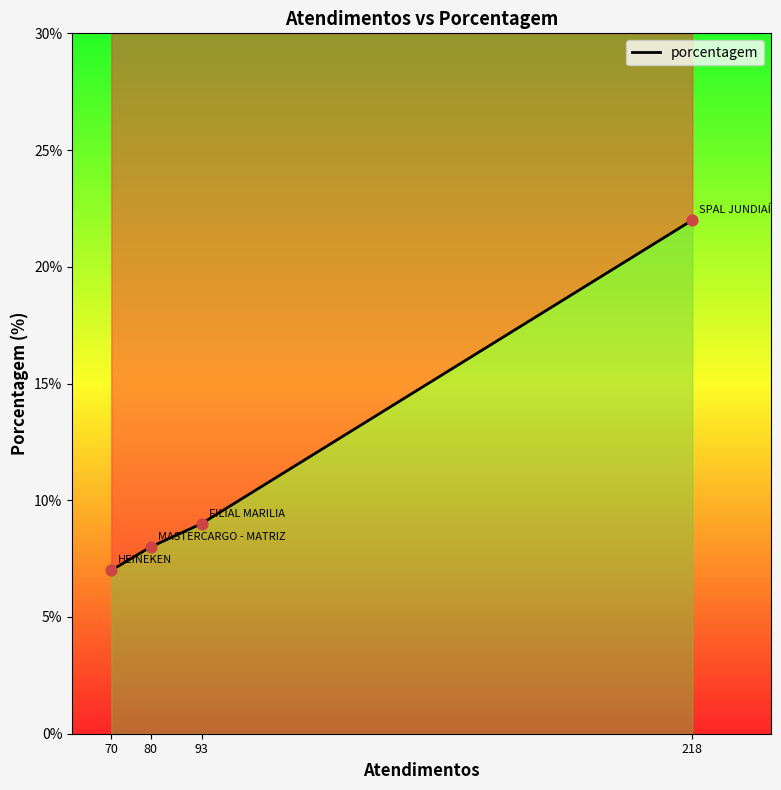

What is the change in value from 70 to 93?

+2